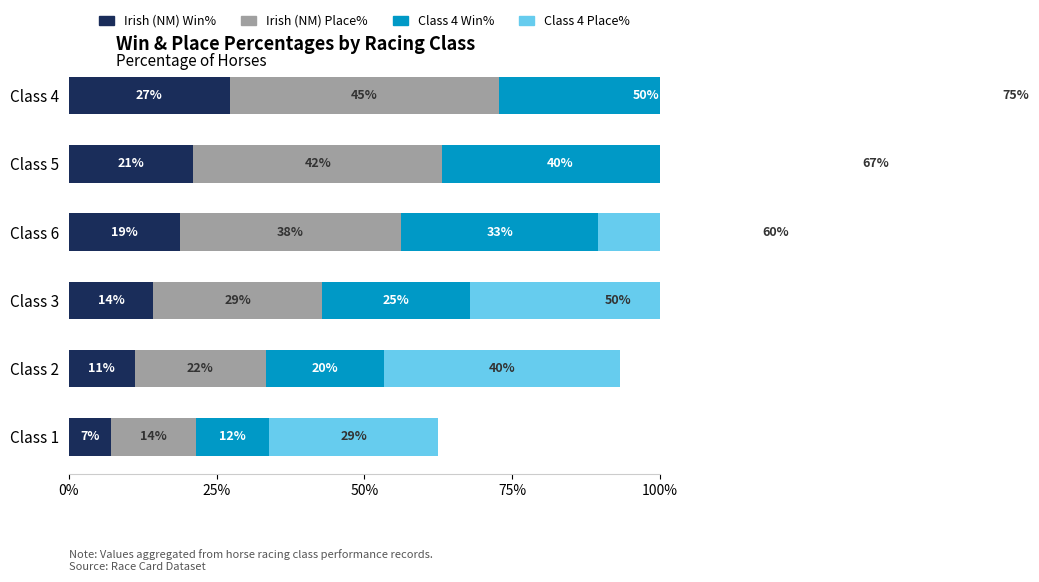

Reading left to right, transcribe all the data shown in this chart.

Irish (NM) Win%: 27.3	21.1	18.8	14.3	11.1	7.1
Irish (NM) Place%: 45.5	42.1	37.5	28.6	22.2	14.3
Class 4 Win%: 50.0	40.0	33.3	25.0	20.0	12.5
Class 4 Place%: 75.0	66.7	60.0	50.0	40.0	28.6